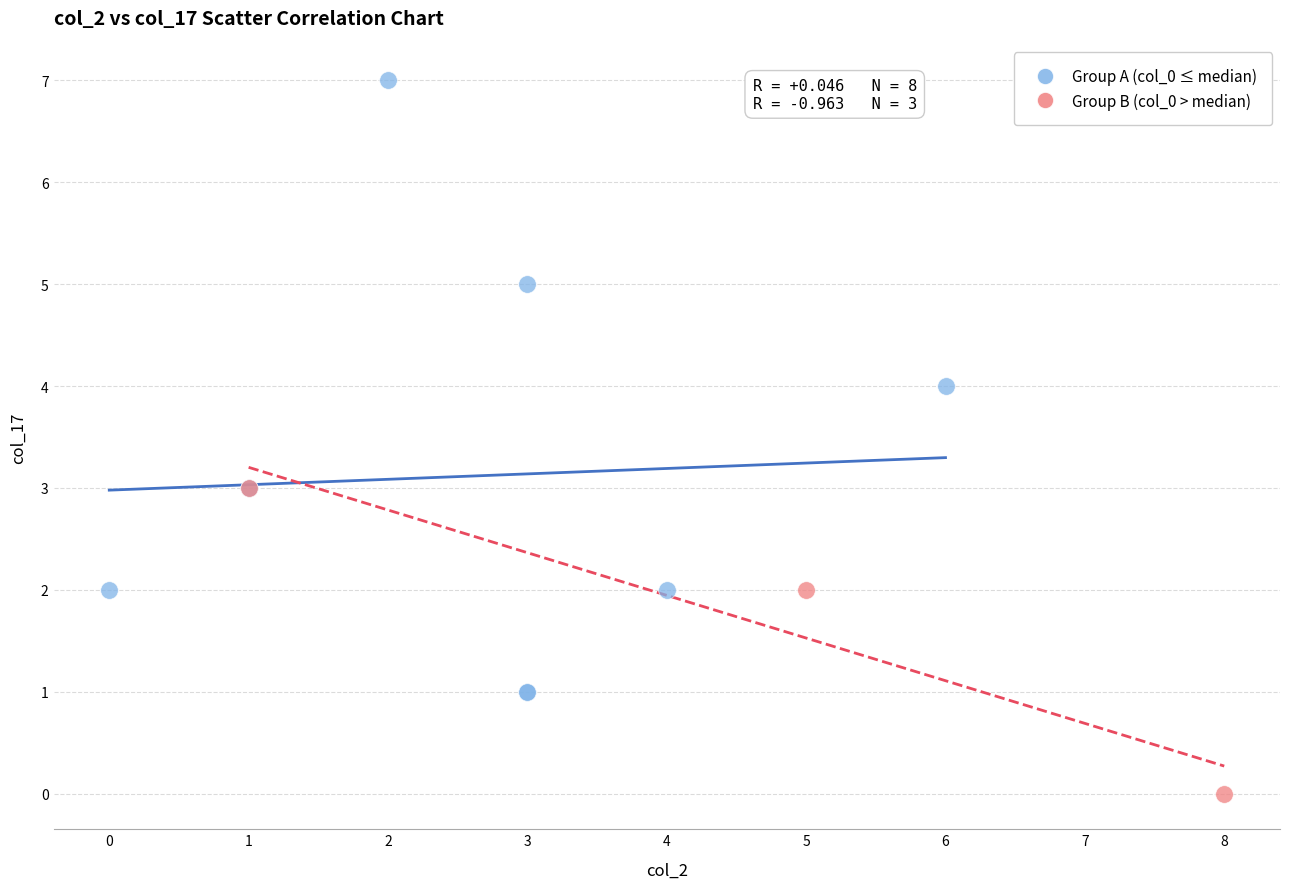

Which series contains the lowest Y value?

Group B (col_0 > median)